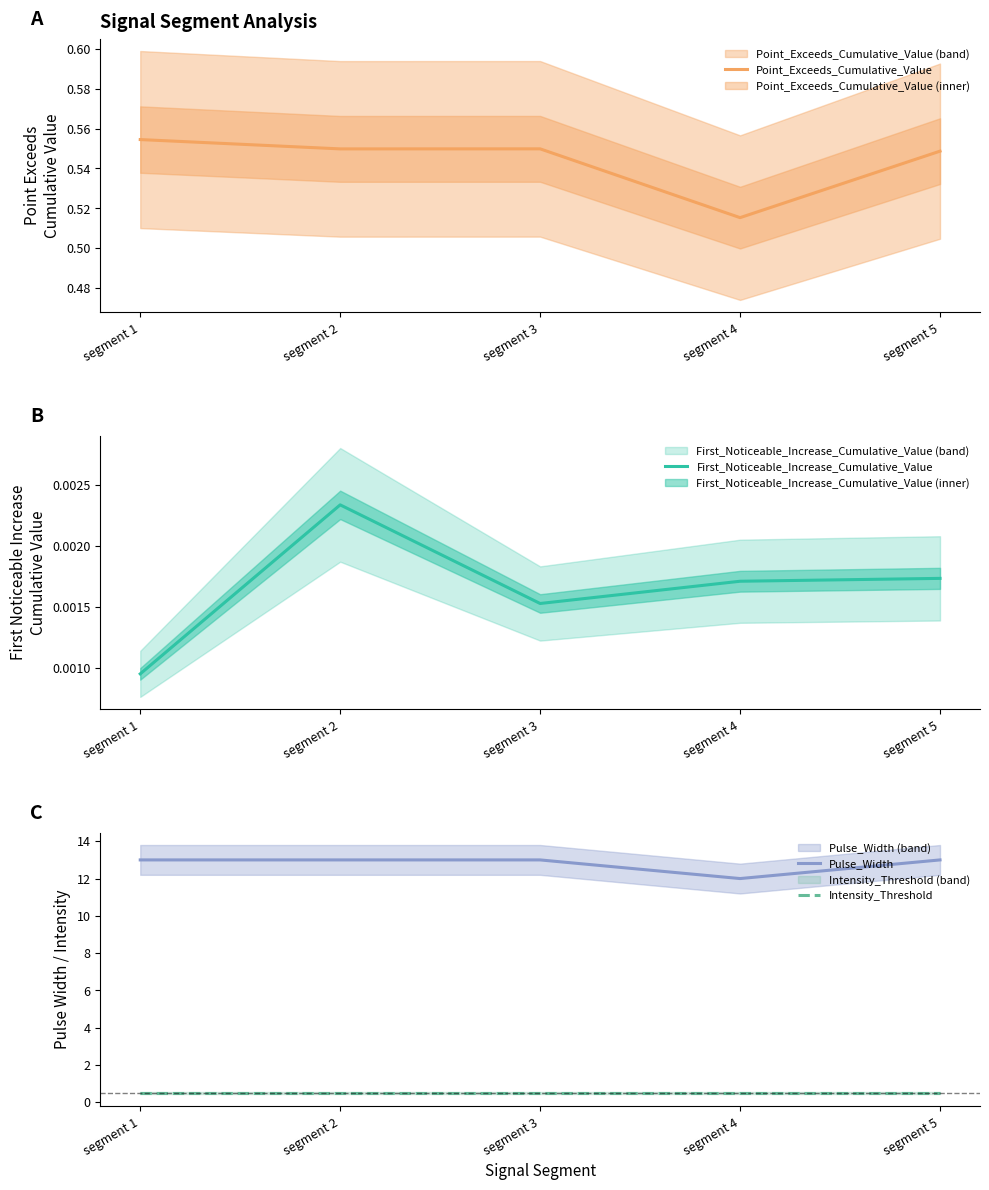

True or false: Pulse_Width and Intensity_Threshold cross at least once.

False